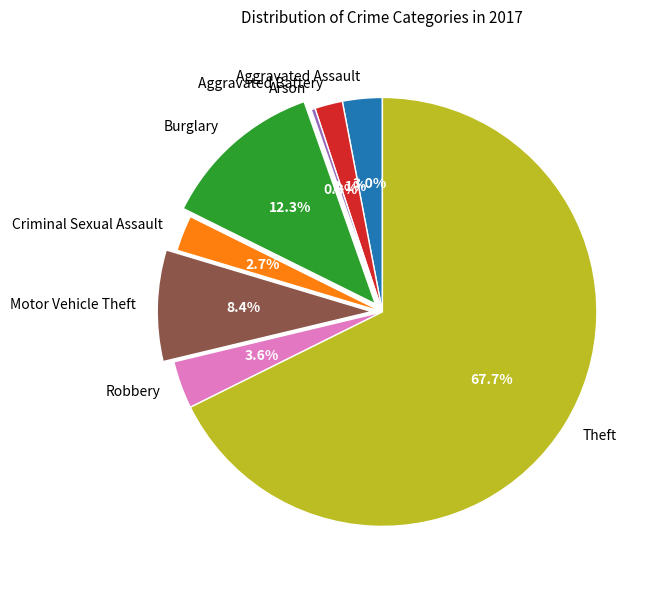

Approximately how many times larger is the value at Robbery compared to Arson?

12.0